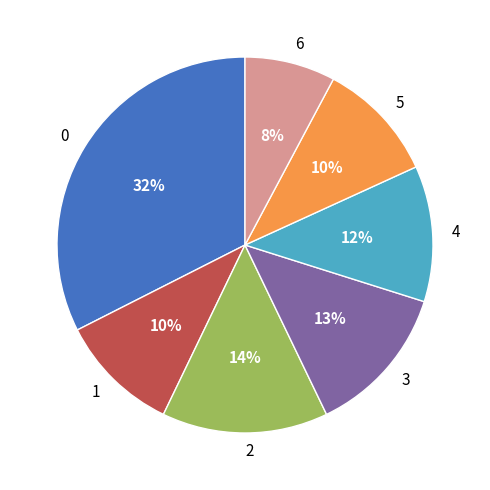

Combined, do 0 and 3 account for over 50%?

No